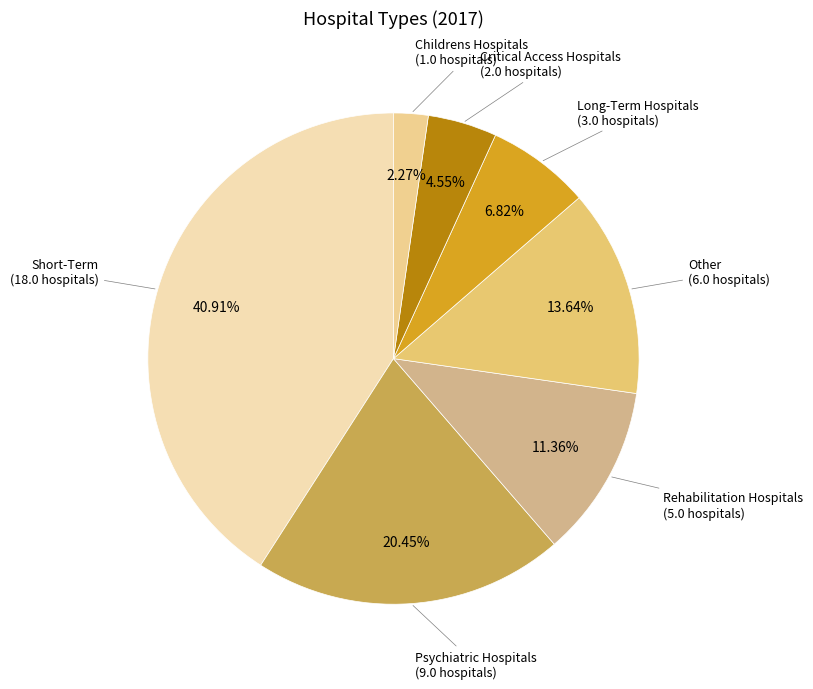

Count the number of slices in the pie.

7